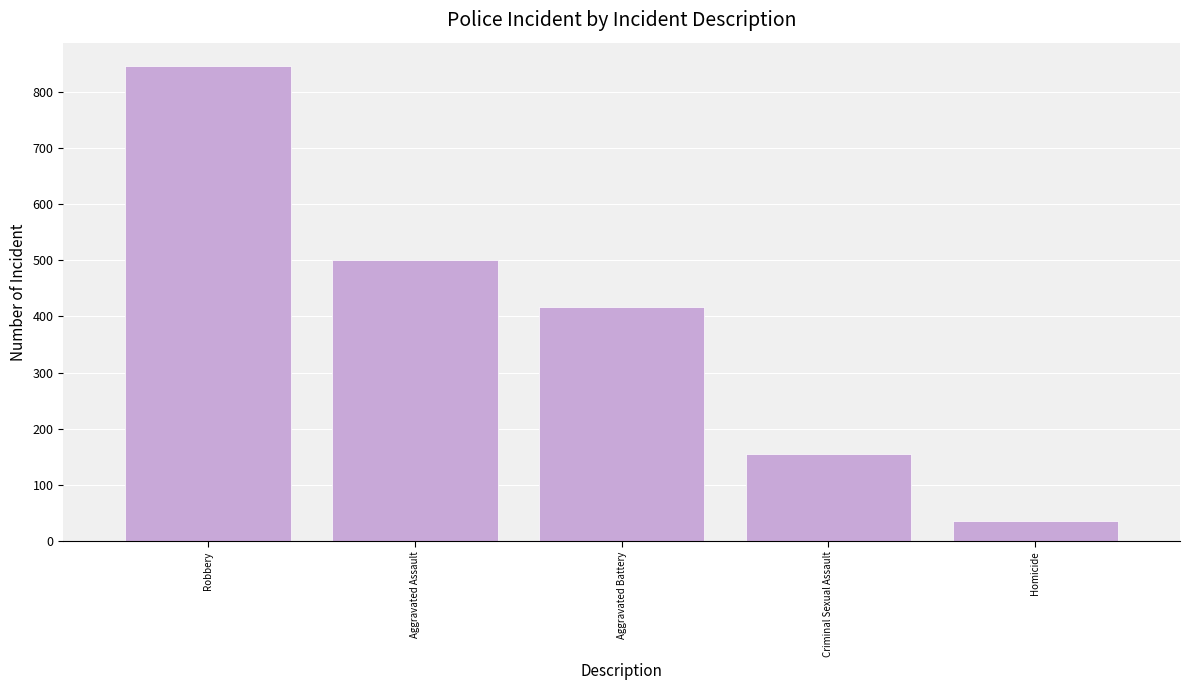

The chart shows a value of 416 at Aggravated Battery. True or false?

True